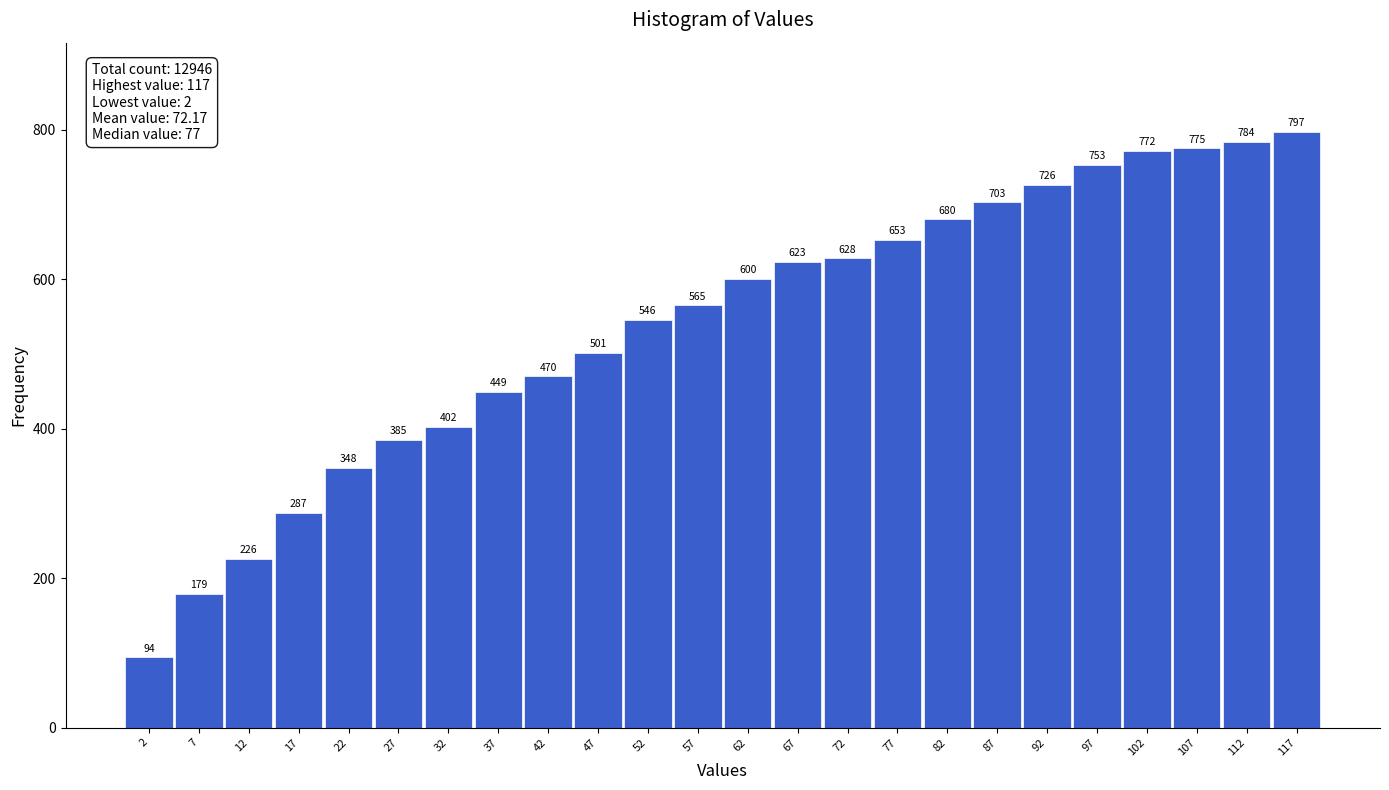

Reading left to right, transcribe all the data shown in this chart.

94	179	226	287	348	385	402	449	470	501	546	565	600	623	628	653	680	703	726	753	772	775	784	797